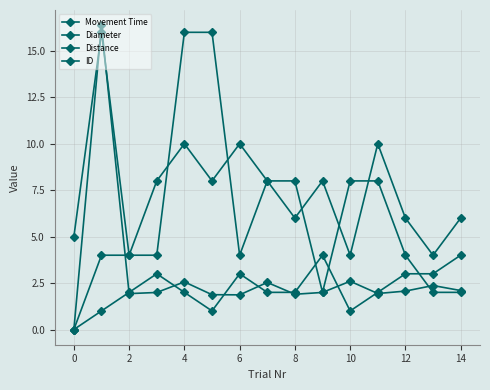

What is the value of the Movement Time point at the 4th from the left?

2.0